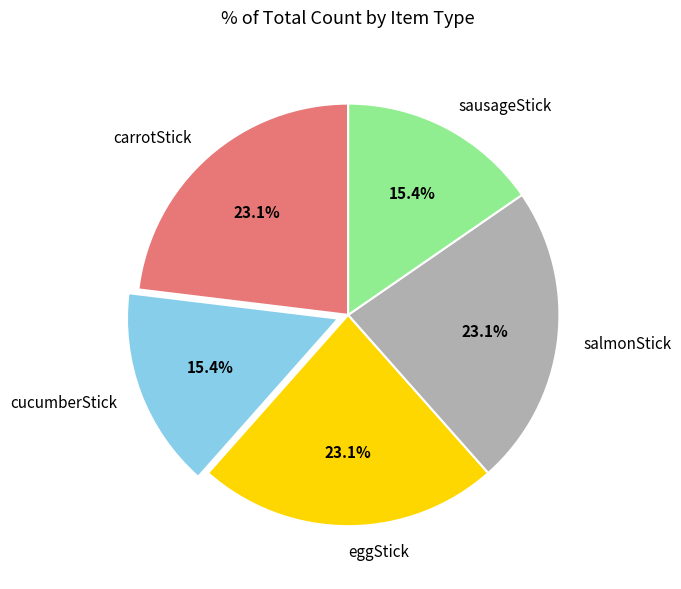

To the nearest percent, what is the difference between the cucumberStick and salmonStick slice percentages?

8%